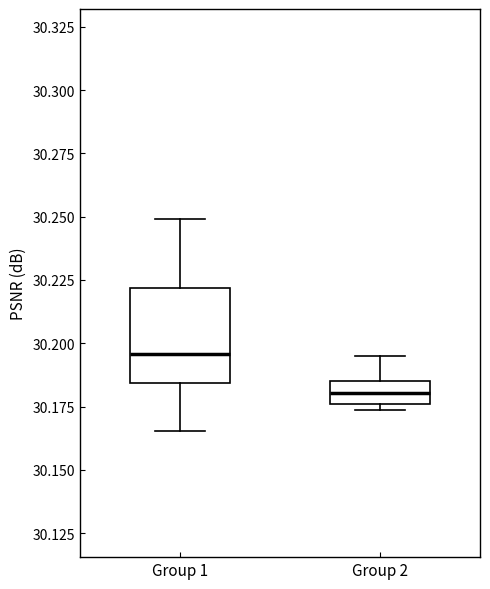

Reading left to right, read every box against the y-axis: the position of its median line, the range the box covers, and the ends of its whiskers. The values are not printed on the chart, so give them approximately, as read against the axis.

Group 1: median 30.195, box 30.185 to 30.220, whiskers 30.165 to 30.250
Group 2: median 30.180, box 30.175 to 30.185, whiskers 30.175 (just below the box's lower edge) to 30.195